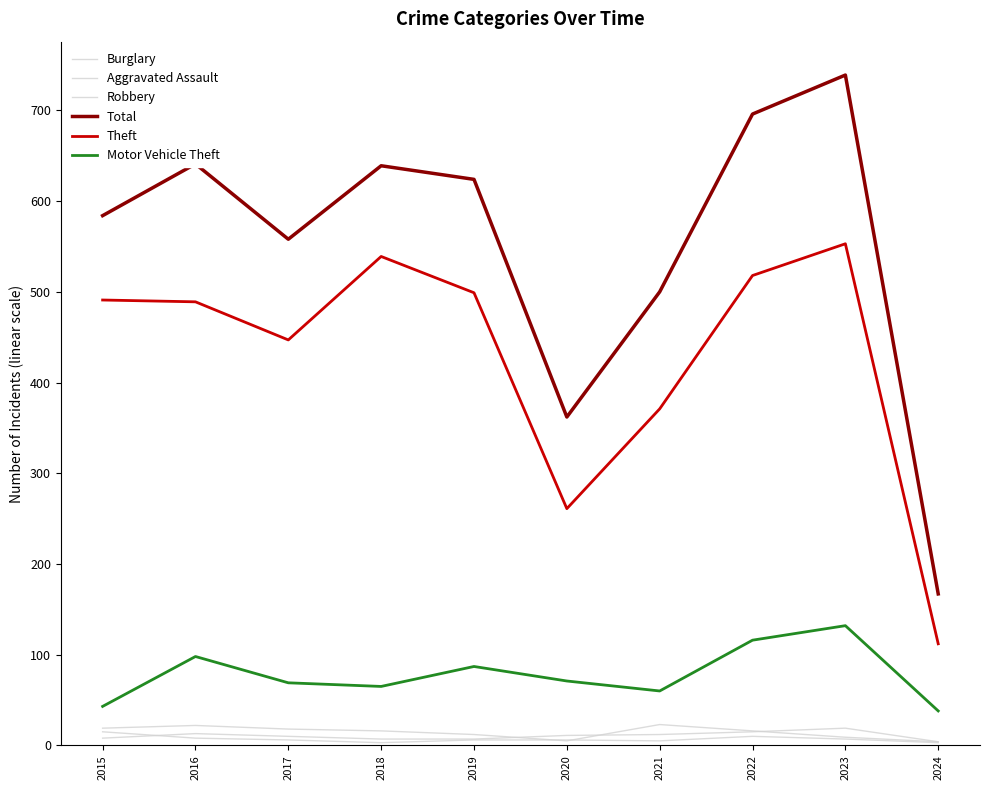

What is the value of the Motor Vehicle Theft point at the 2nd from the left?

98